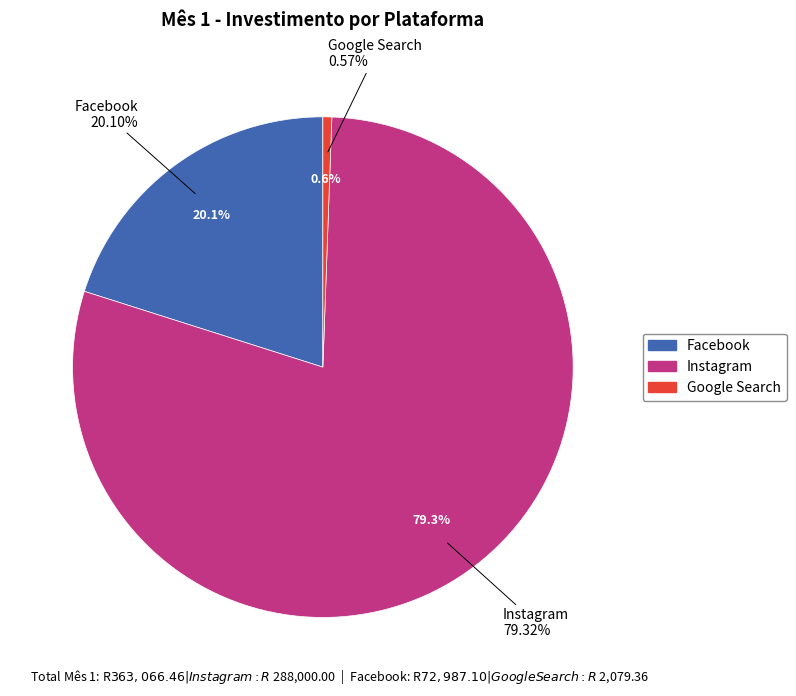

Combined, do Google Search and Facebook account for over 50%?

No